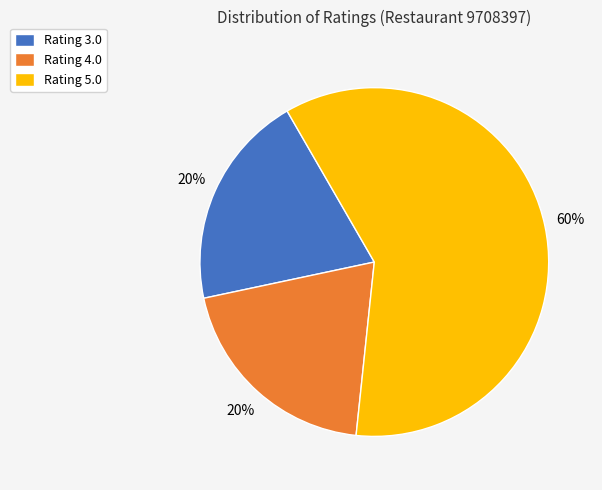

What is the largest slice in the pie chart?

Rating 5.0